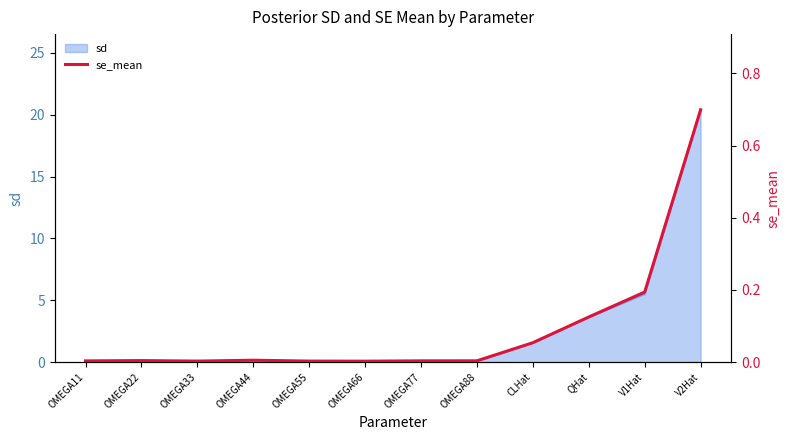

Where is the data nearest to the value 0?

OMEGA66